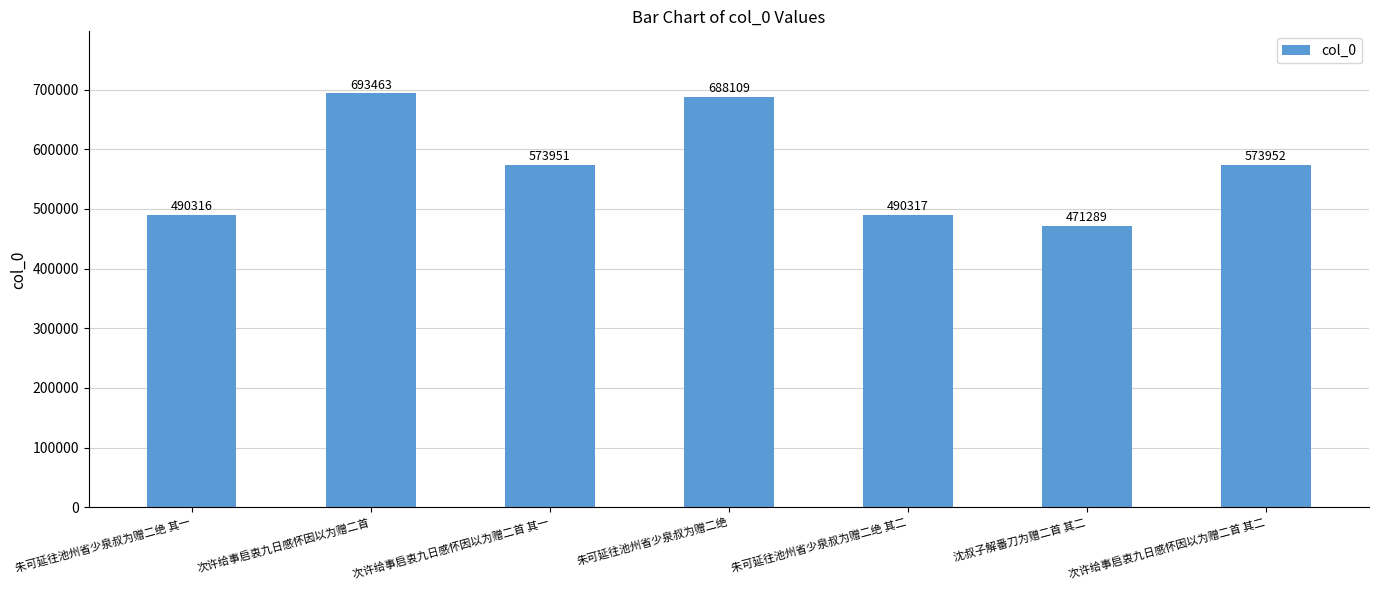

At which category does the chart reach its minimum across all series?

沈叔子解番刀为赠二首 其二